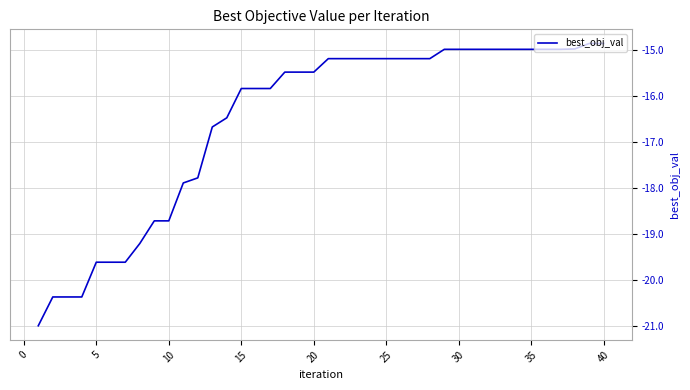

What is the minimum value shown in the chart?

-21.0